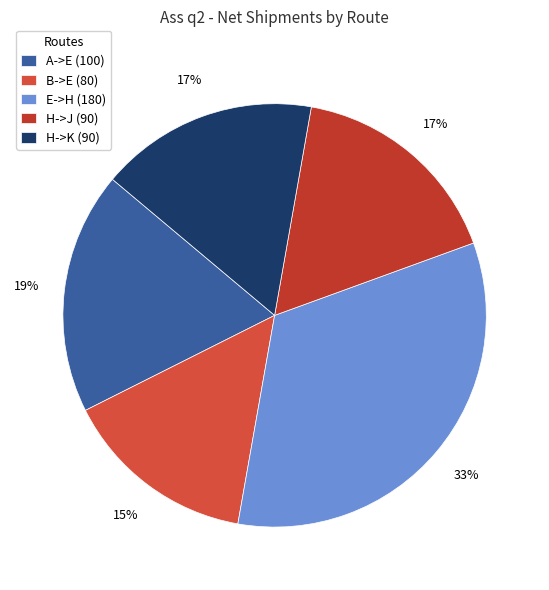

Count the number of slices in the pie.

5